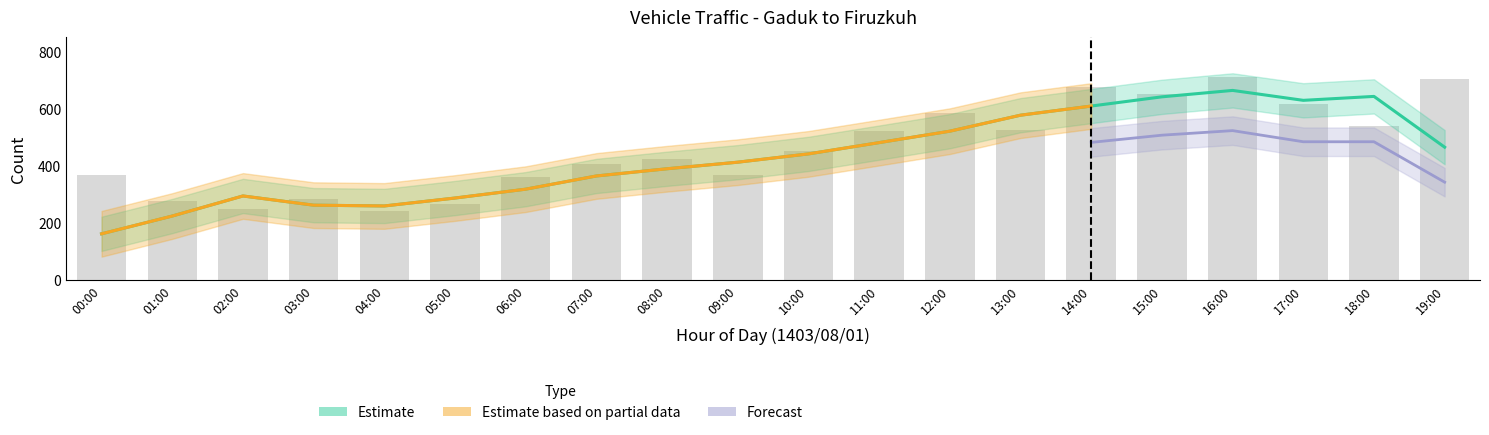

At which label does estimated first exceed 452?

11